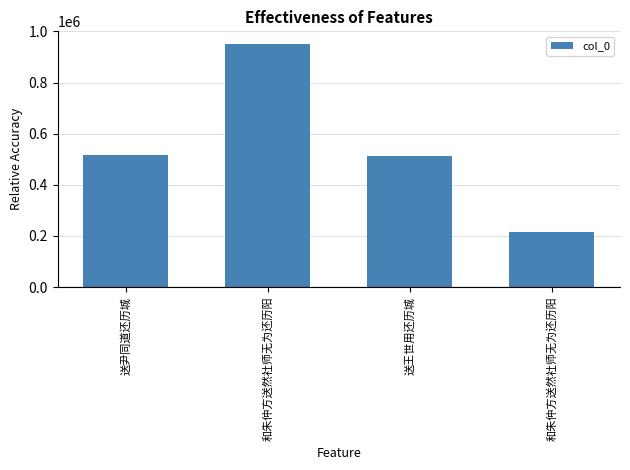

How many data points does each series have?

4